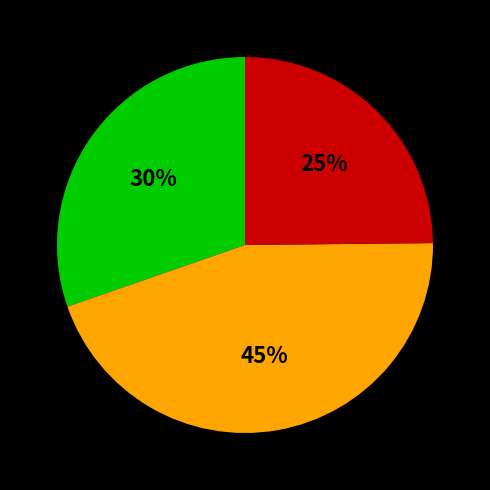

Is there a majority slice in this chart?

No